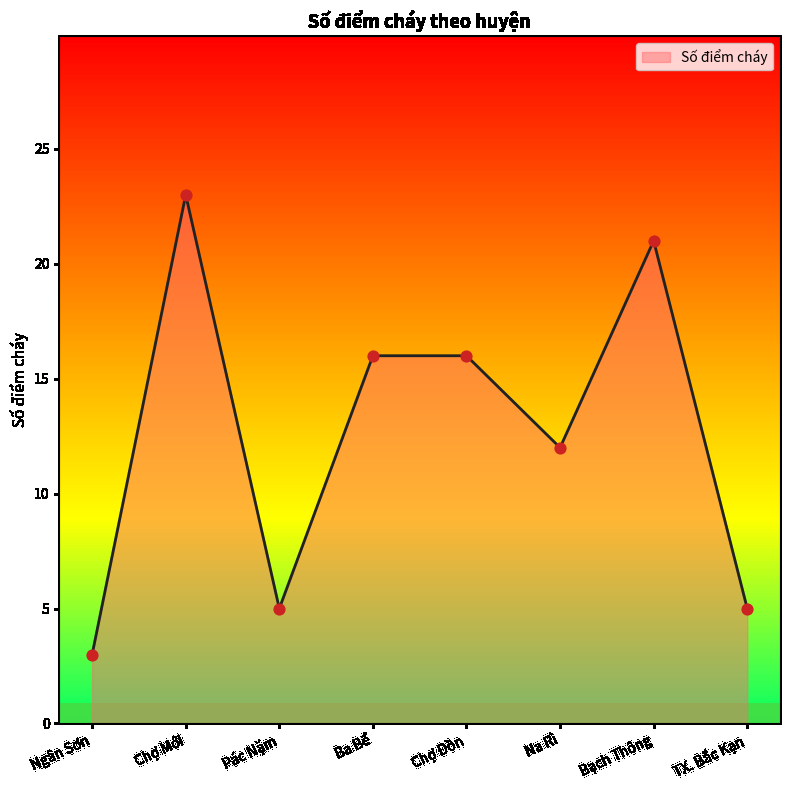

Between Bạch Thông and Ba Bể, which is larger?

Bạch Thông